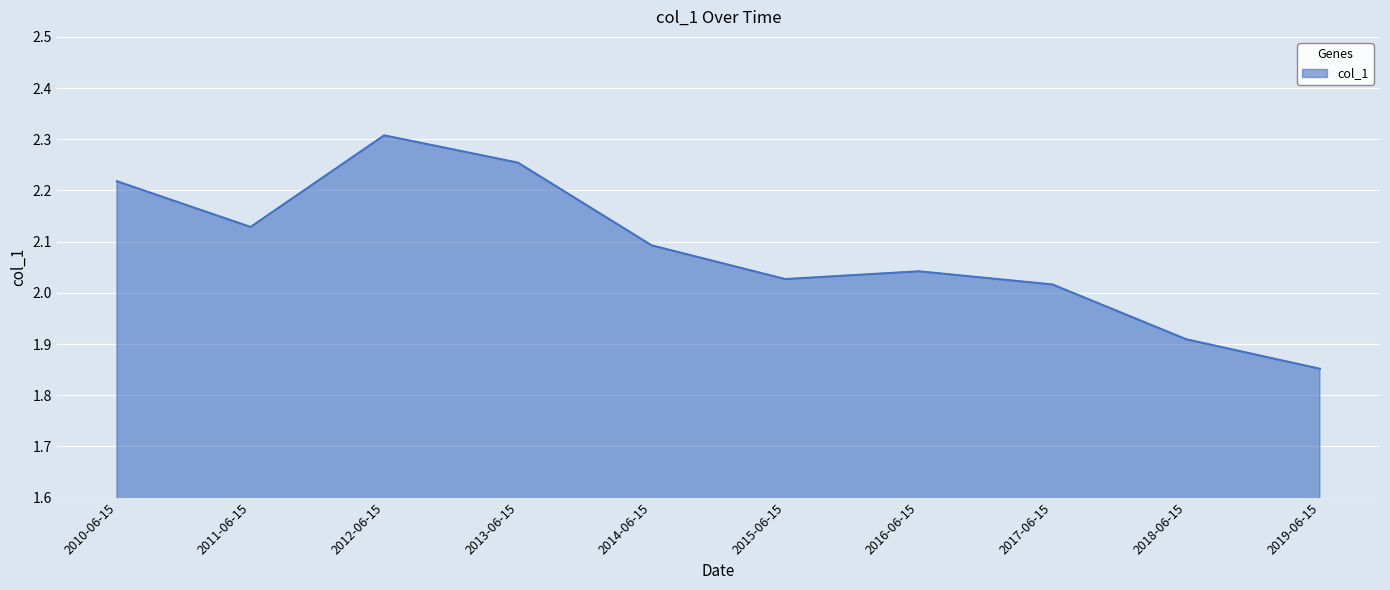

At which category does the data reach its first local valley?

2011-06-15